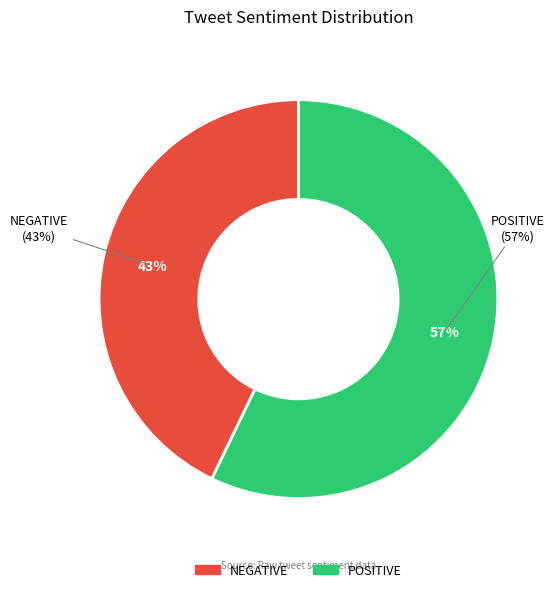

Does NEGATIVE account for over 50% of the chart?

No